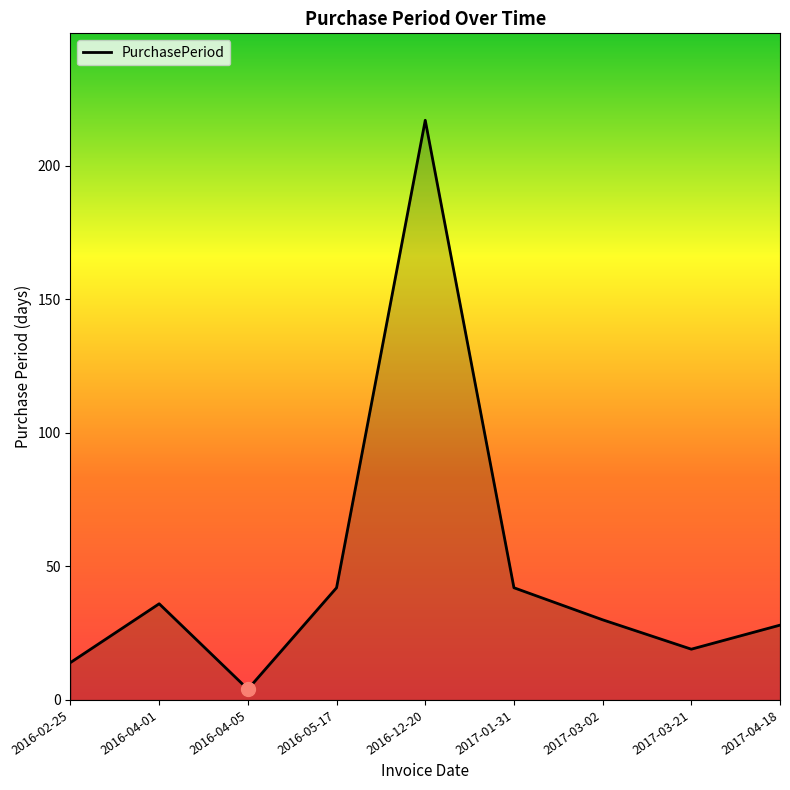

Between 2016-12-20 and 2016-02-25, which is larger?

2016-12-20